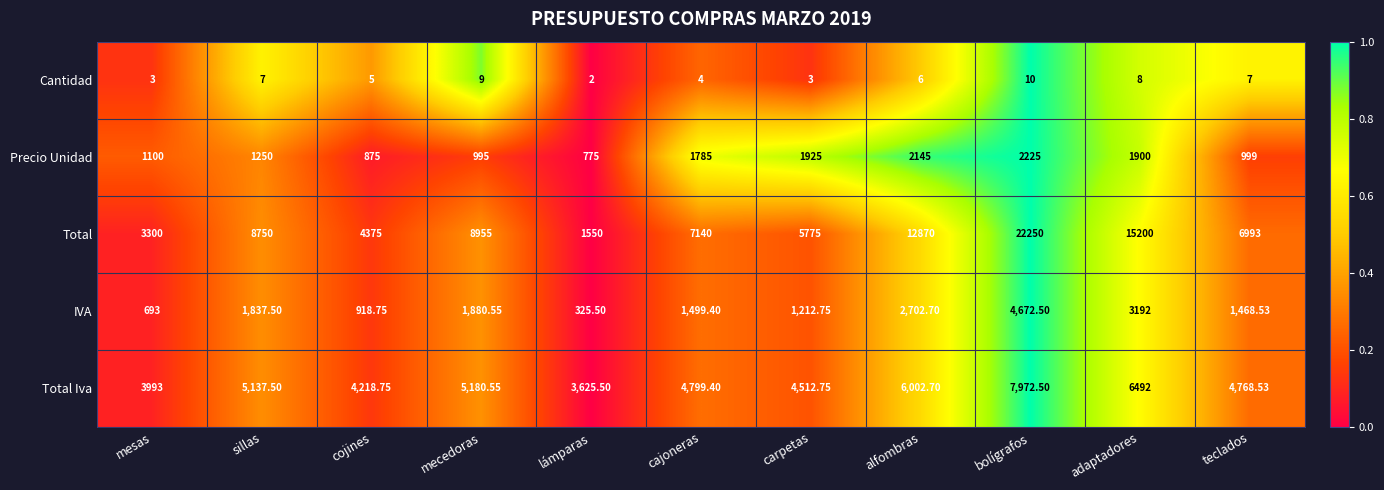

Between carpetas and bolígrafos, which series saw the biggest shift?

Total